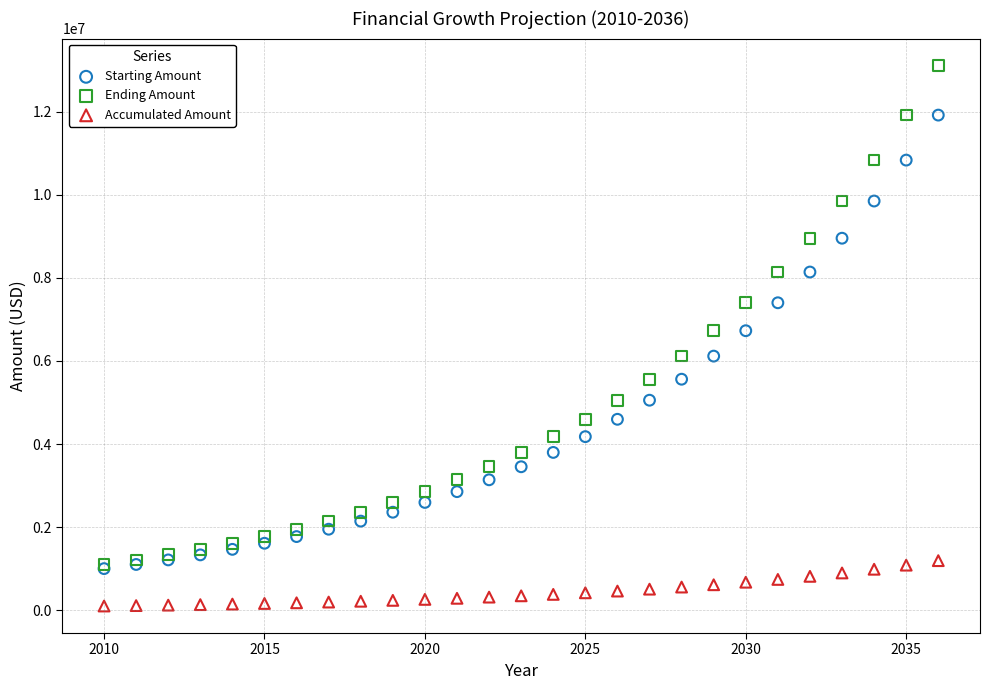

What are all the series names shown in the legend?

Starting Amount, Ending Amount, Accumulated Amount